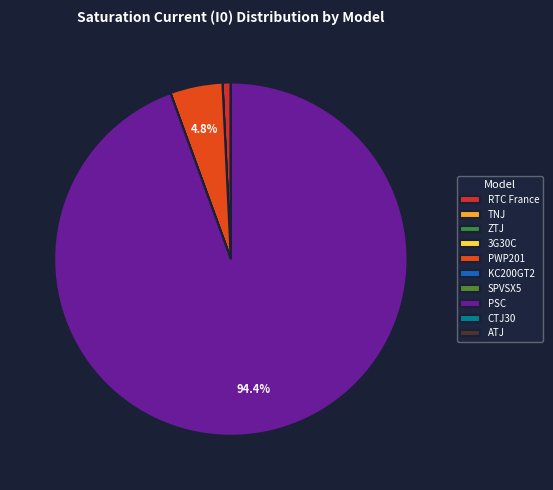

How many slices are in this pie chart?

10